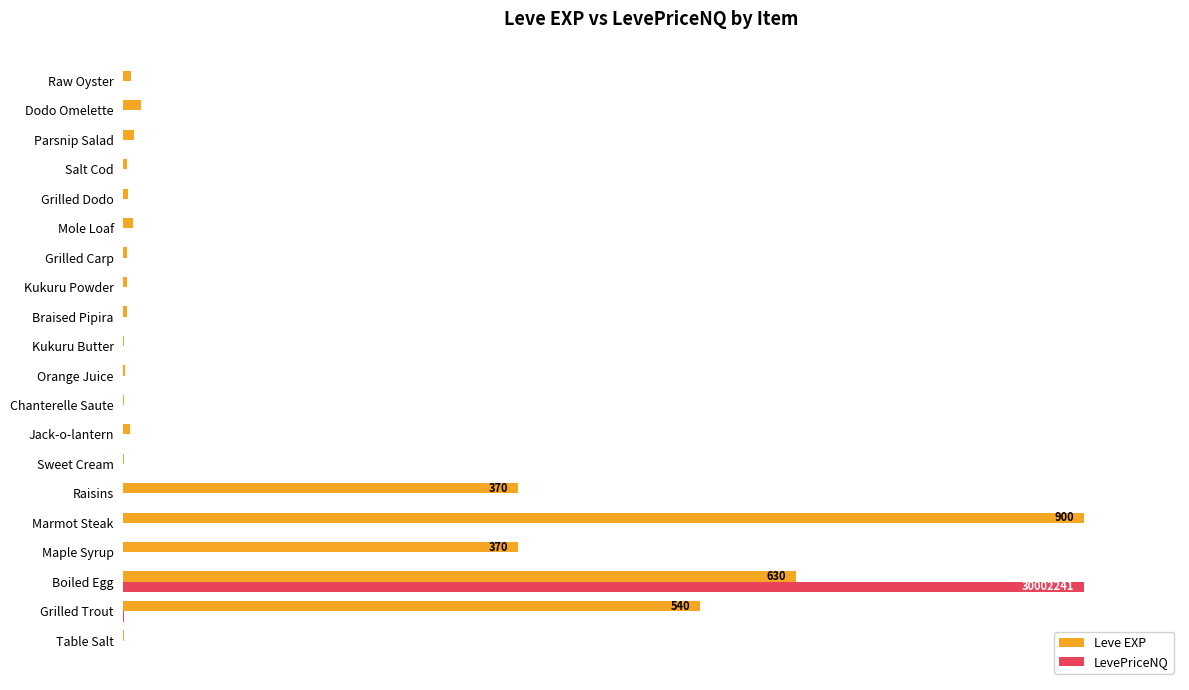

What are all the series names shown in the legend?

Leve EXP, LevePriceNQ